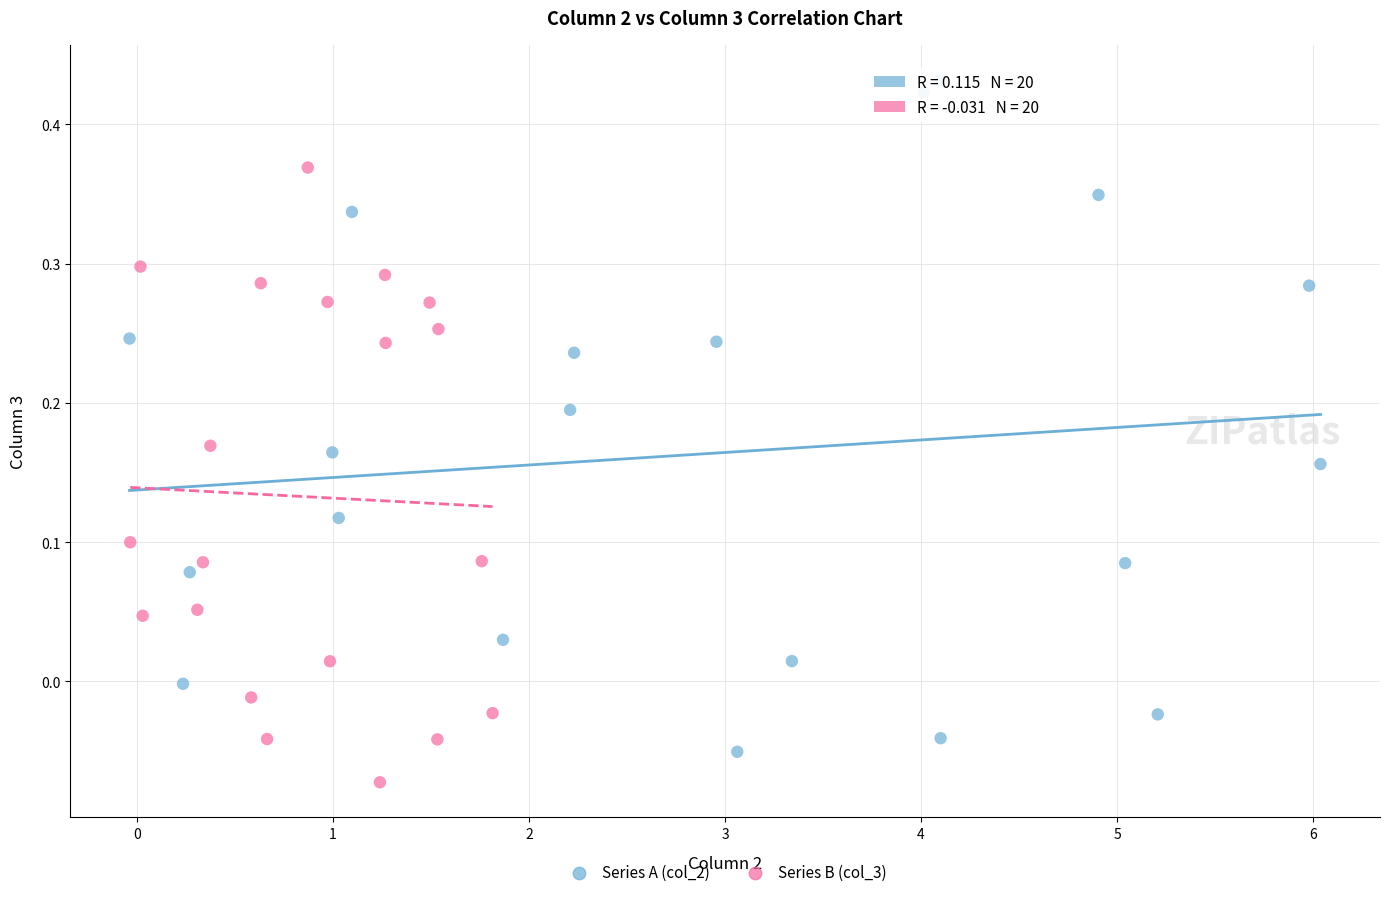

Which series contains the highest Y value?

Series A (col_2)